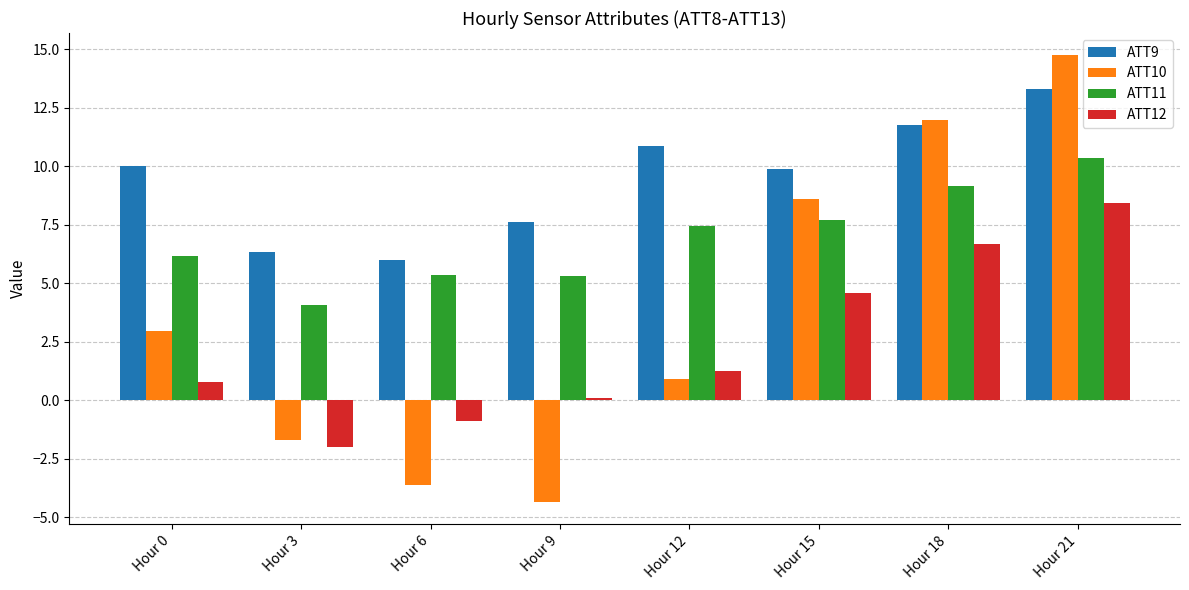

What is the value of the ATT11 bar at the 3rd from the left?

5.4